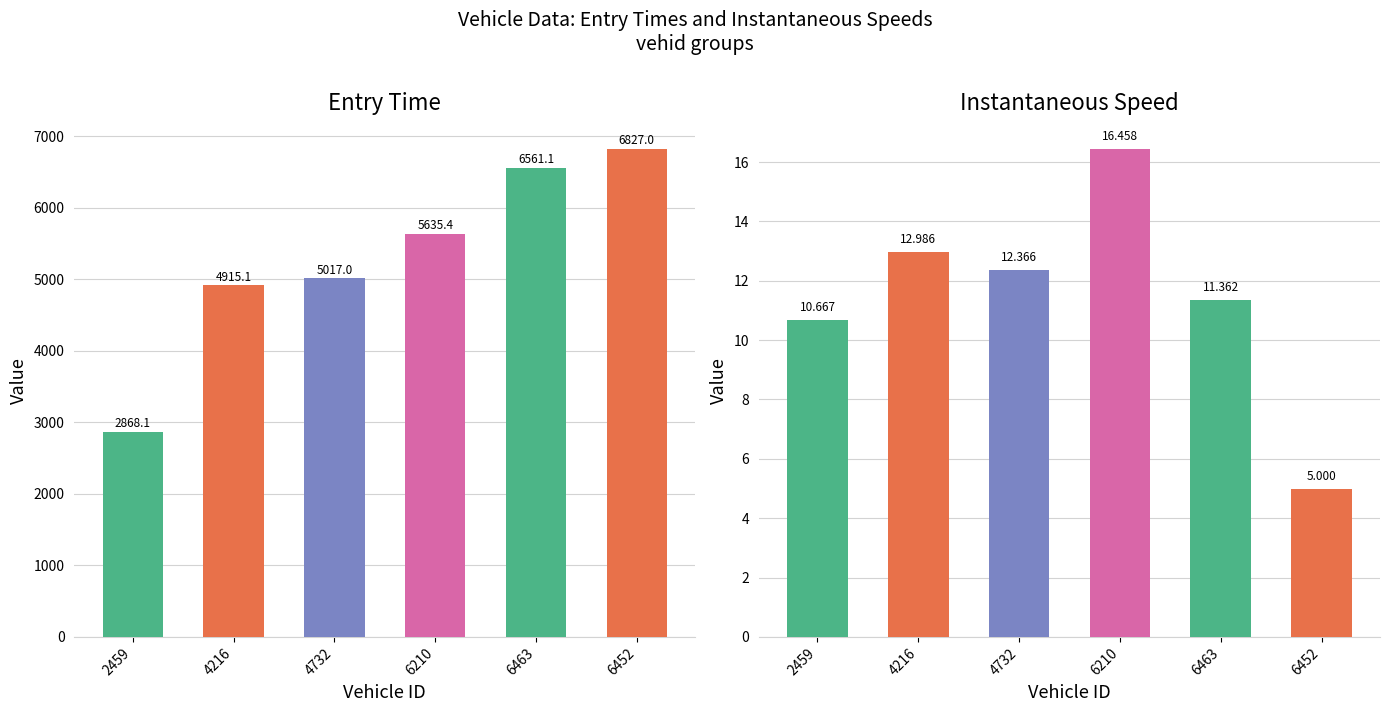

What is the difference between the maximum and minimum values in the instspeed series?

11.5